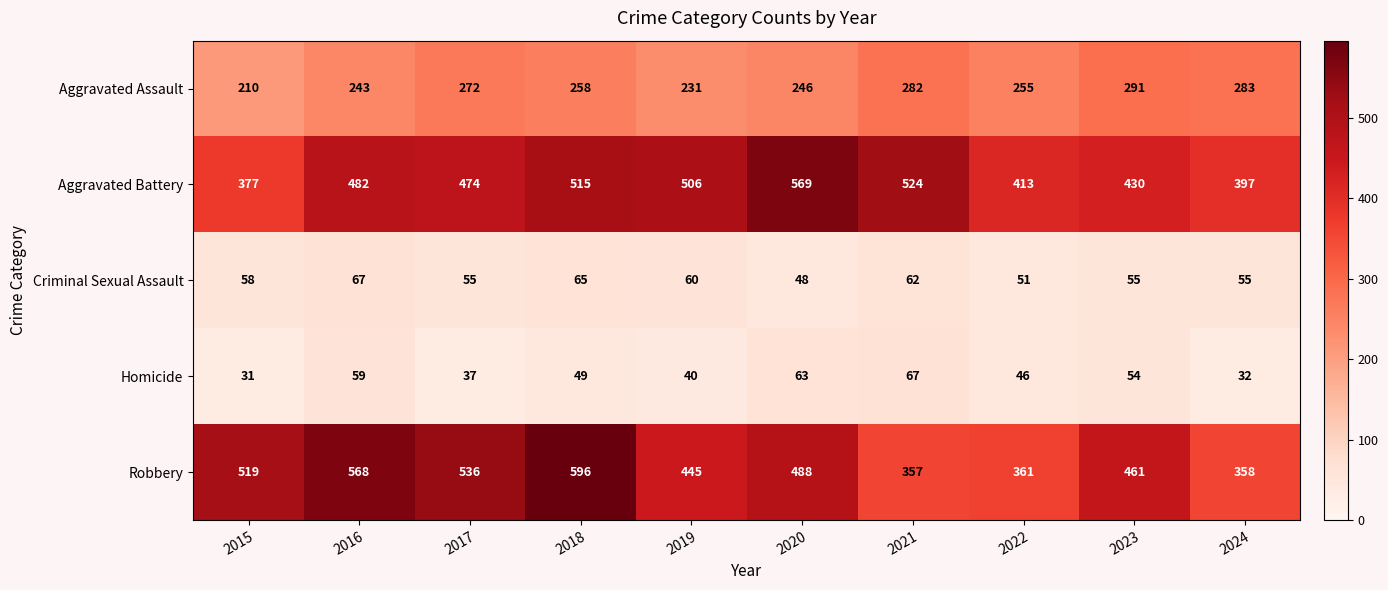

Which series has the widest spread of values?

Robbery